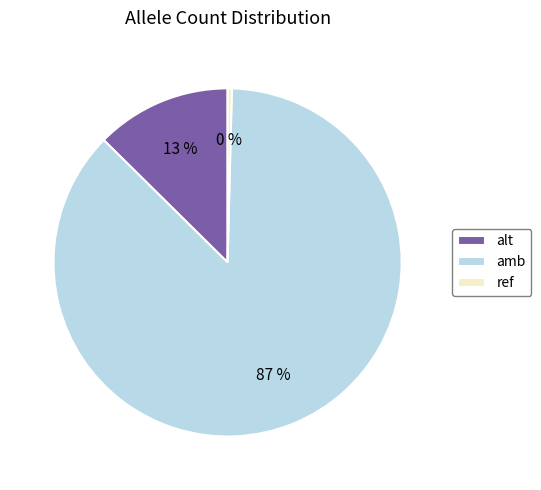

The amb slice represents 99% of the pie. True or false?

False